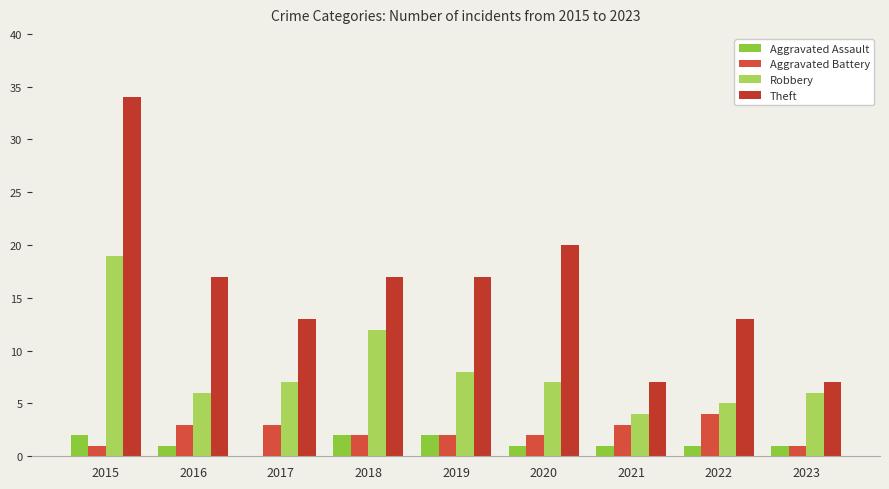

Between 2017 and 2021, which series saw the biggest shift?

Theft